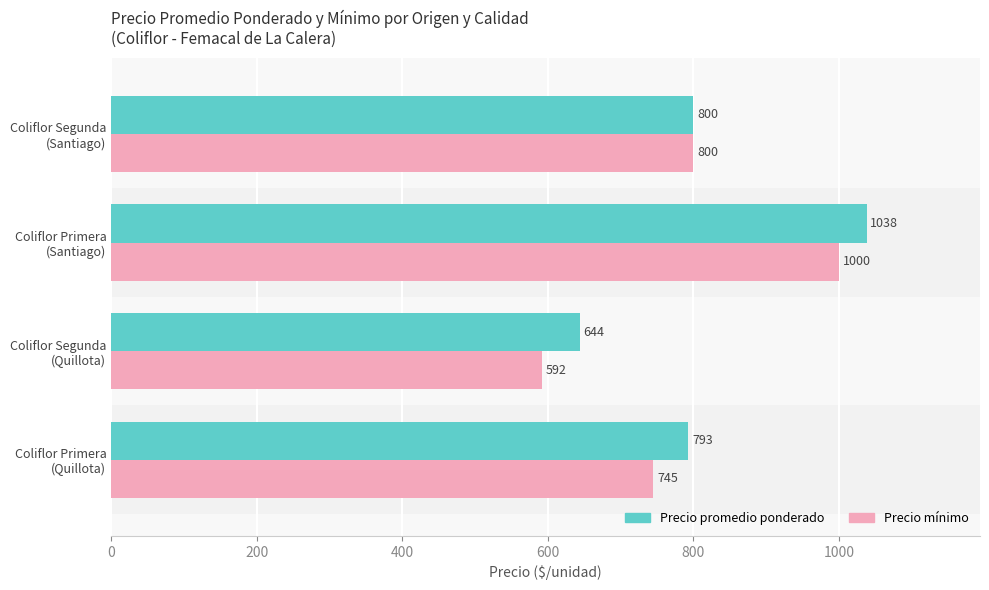

Rank the series by their average value, from highest to lowest.

Precio promedio ponderado, Precio mínimo